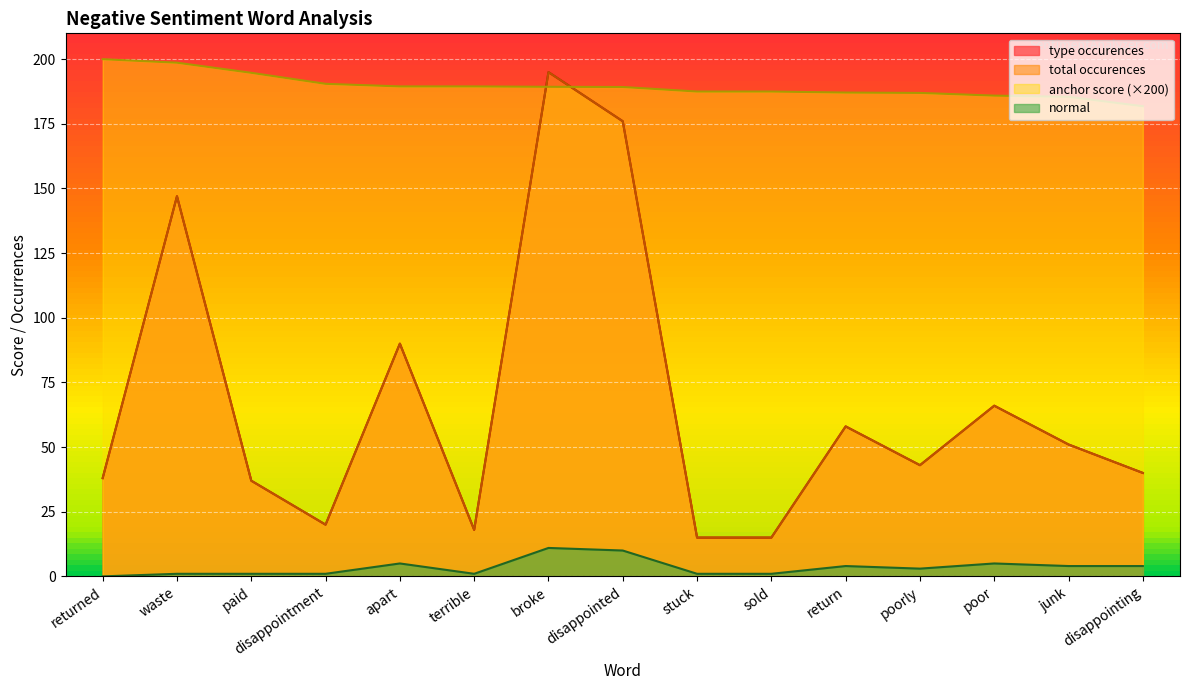

What are all the series names shown in the legend?

anchor score, type occurences, total occurences, normal